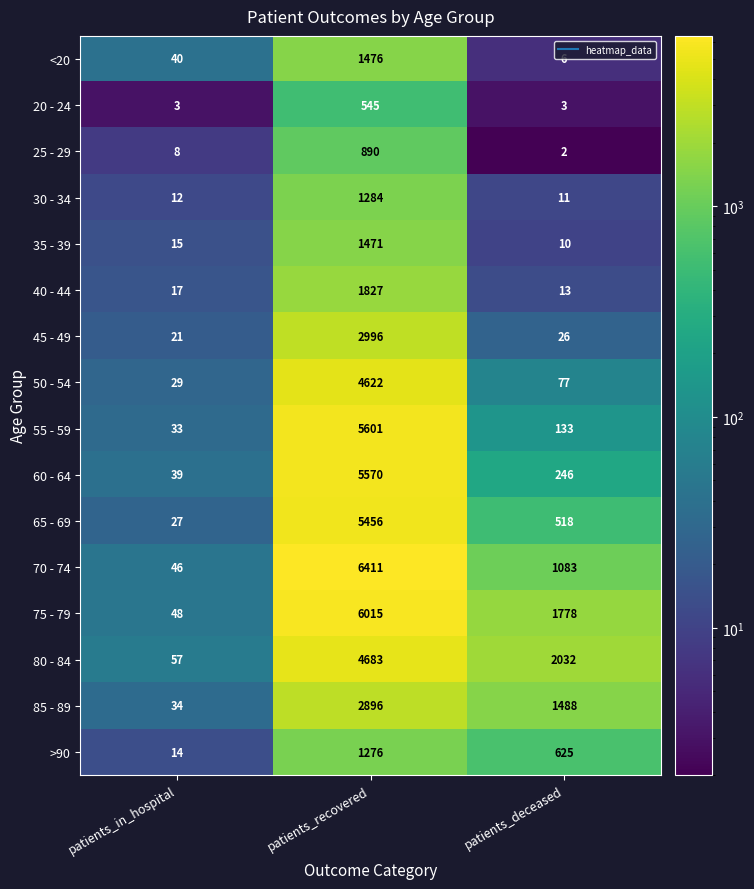

What is the sum of all 35 - 39 values?

1496